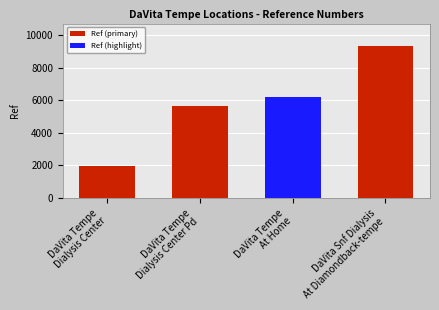

Rank the categories by value from highest to lowest.

DaVita Snf Dialysis
At Diamondback-tempe, DaVita Tempe
At Home, DaVita Tempe
Dialysis Center Pd, DaVita Tempe
Dialysis Center